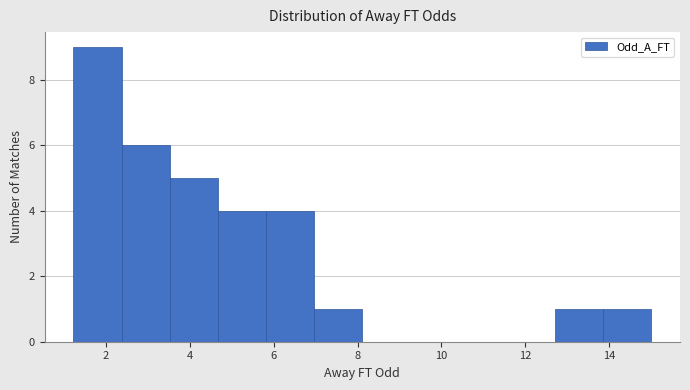

How tall is the bar that spans 2.4 to 3.6 on the x-axis? Neither the bar edges nor the heights are printed on the chart, so give them approximately, as read against the axes.

6